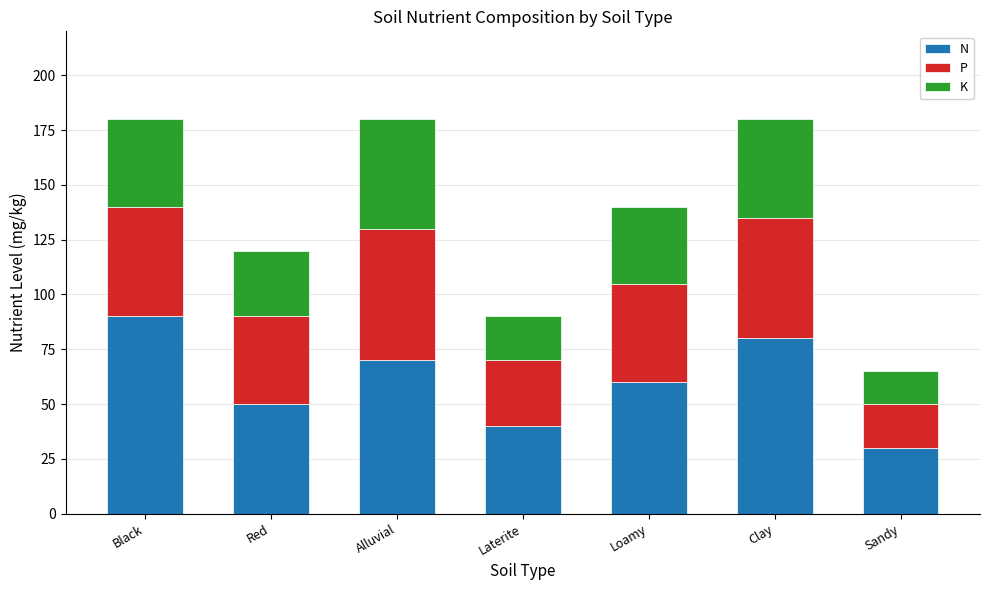

At which label does N reach its minimum?

Sandy